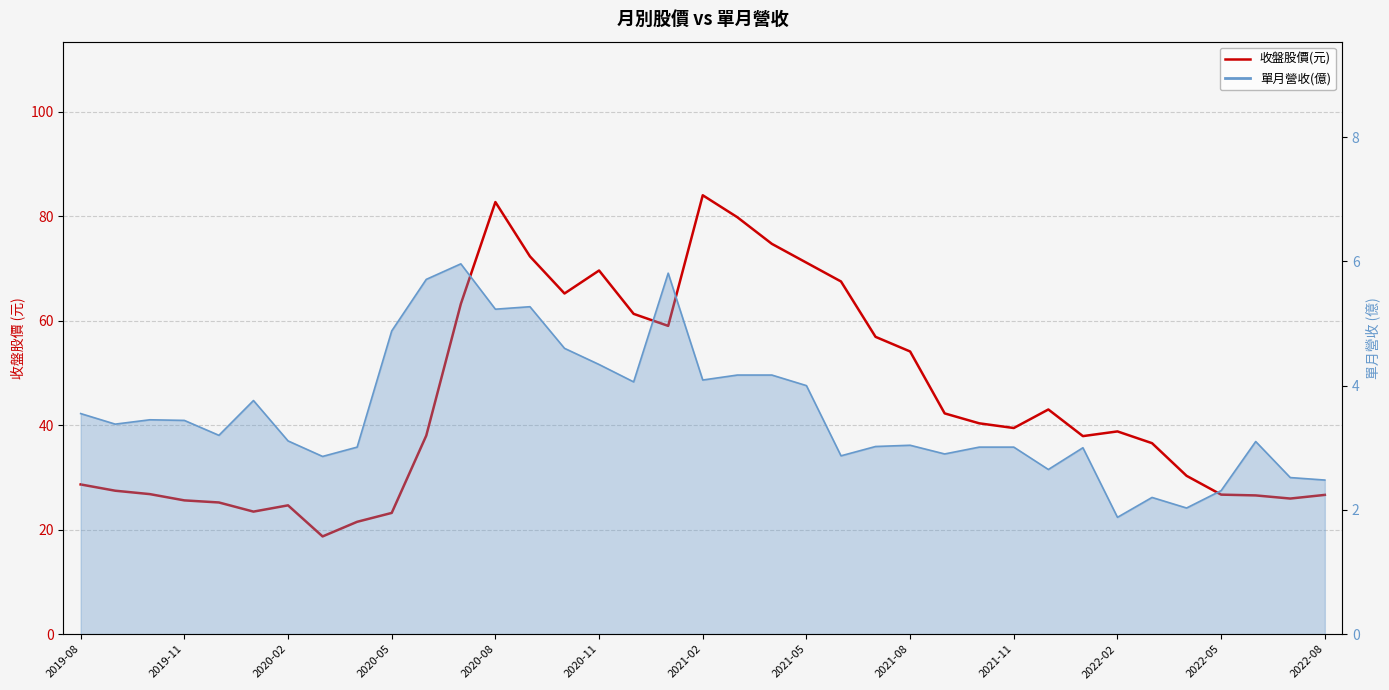

What is the maximum value shown in the chart?

84.0